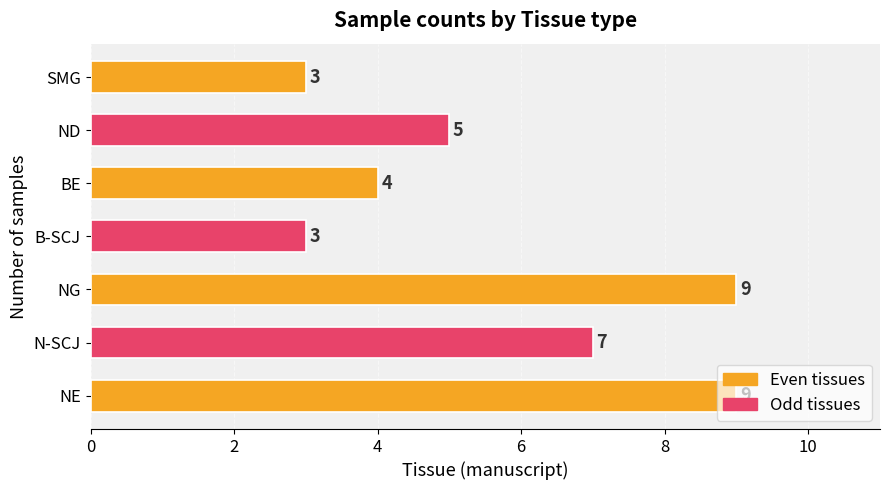

What is the difference between the maximum and minimum values?

6